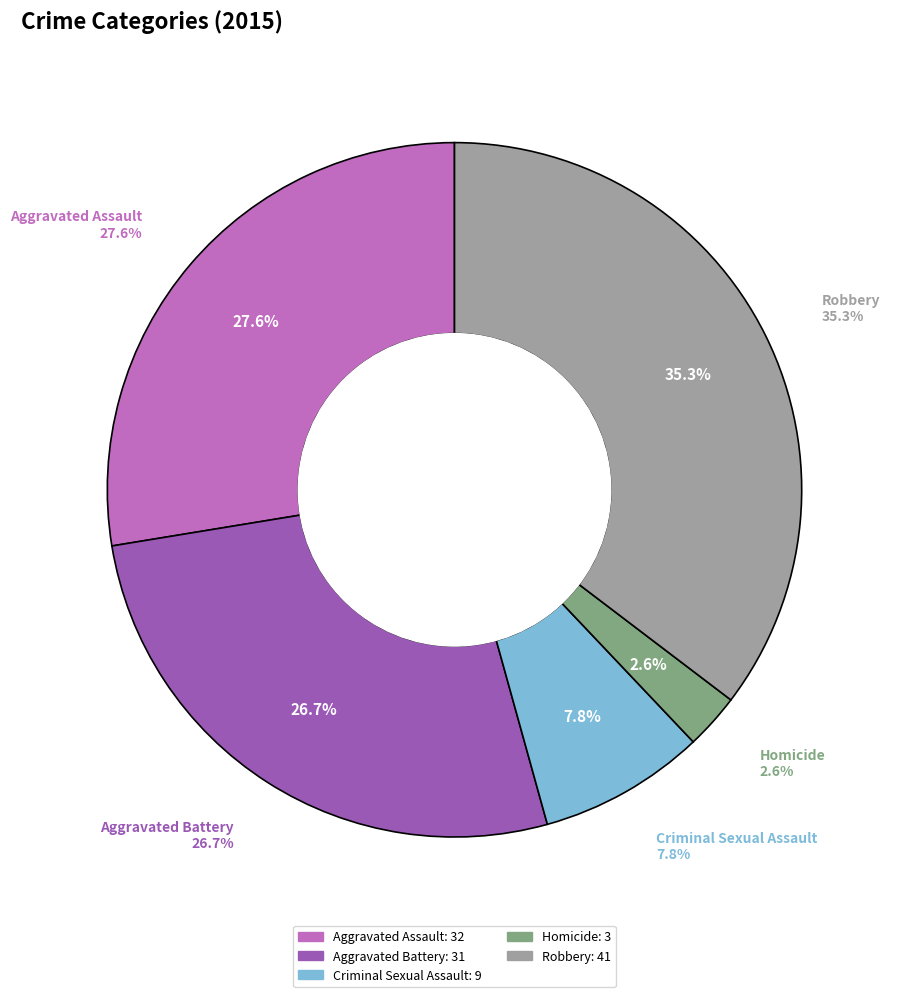

What is the change in value from Aggravated Battery to Homicide?

-28